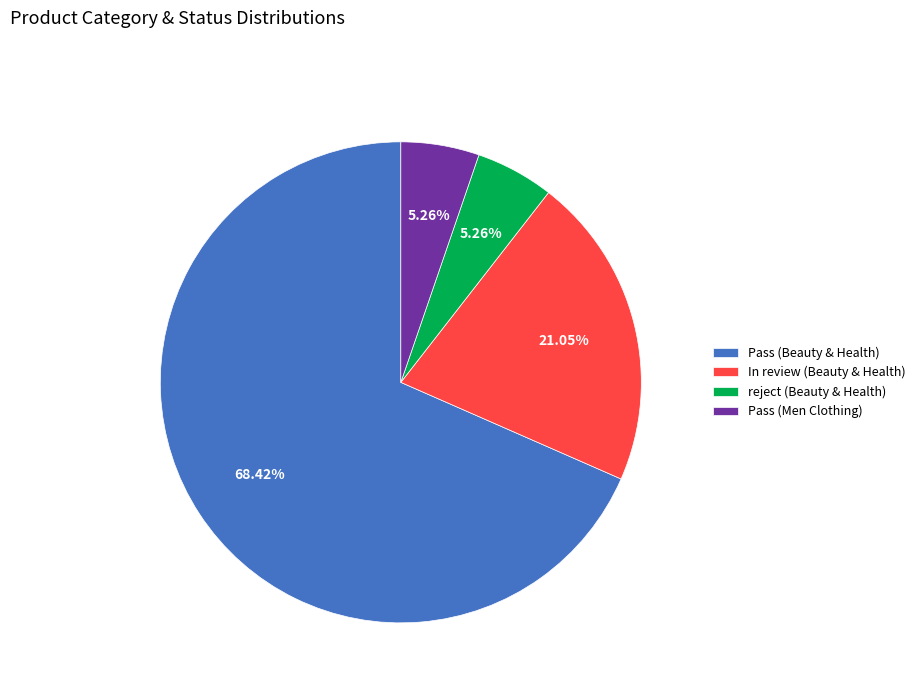

Is there any slice that represents more than half of the pie?

Yes